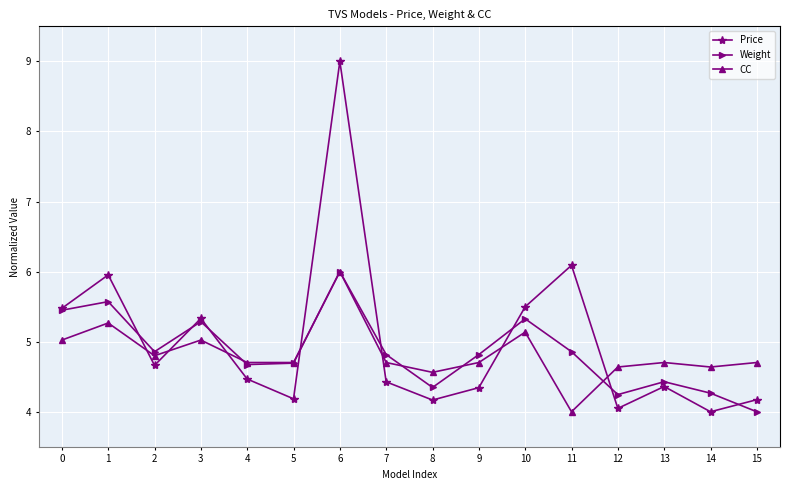

How many distinct data groups are displayed?

3